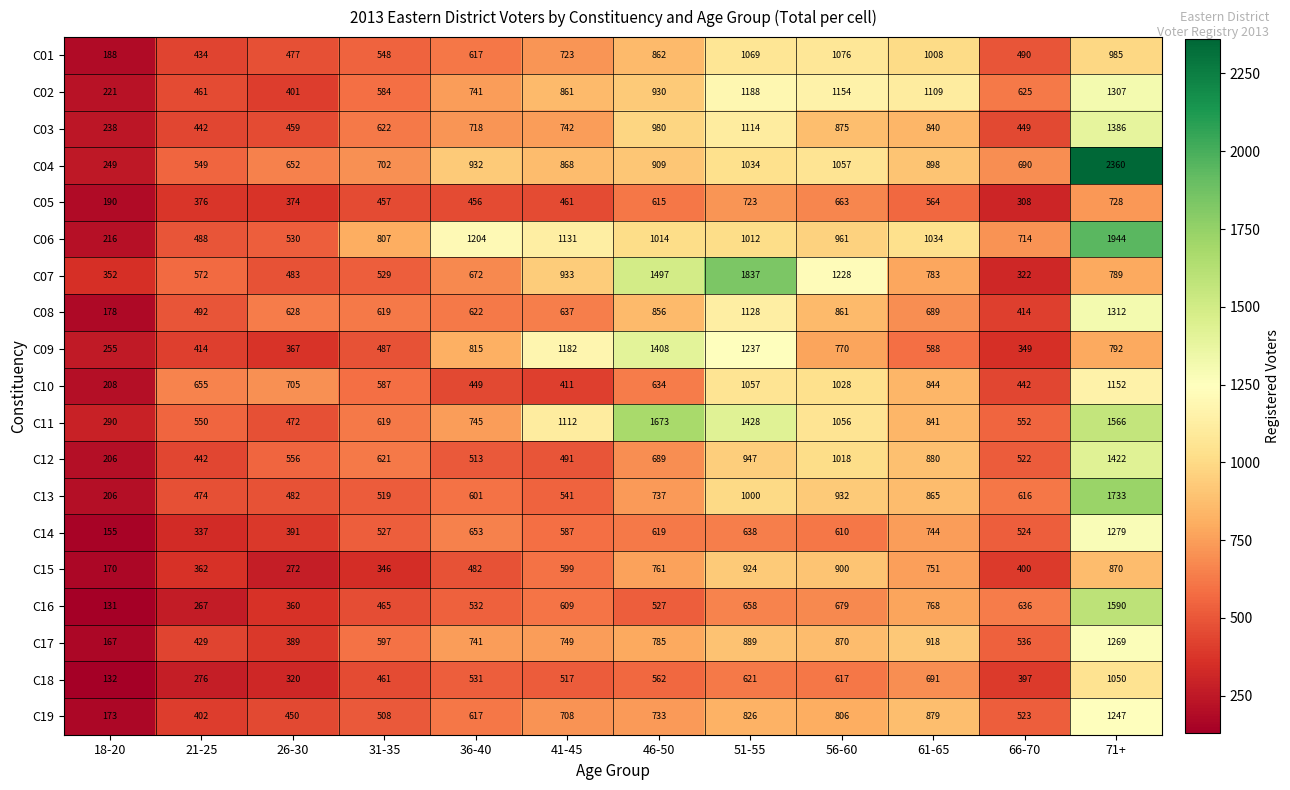

Which series has the largest total across all categories?

C06